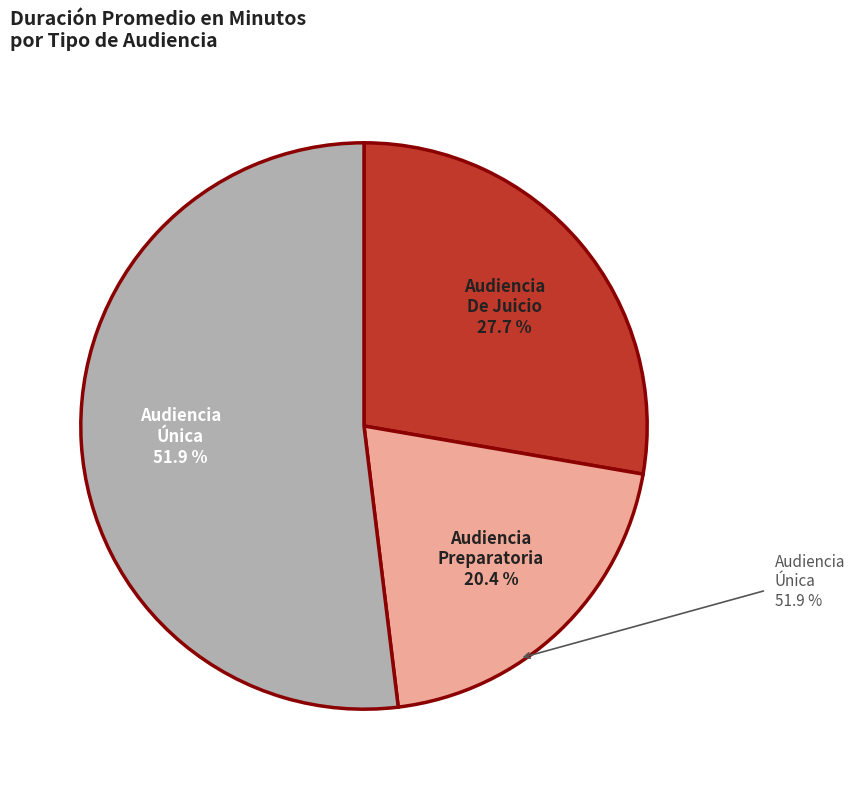

Does any single category account for the majority?

Yes